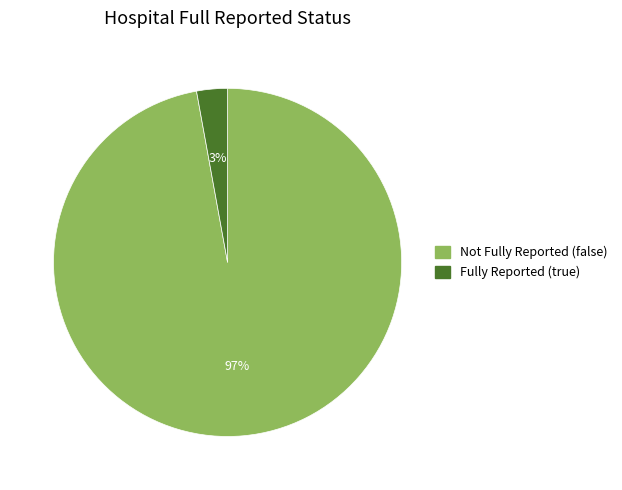

Which slice represents more than half of the pie?

Not Fully Reported (false)